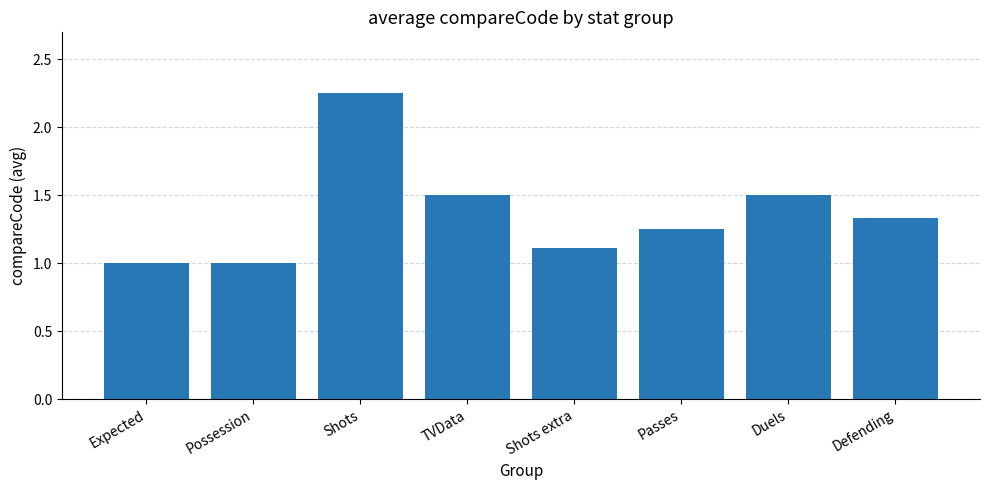

Is it true that the value at Passes is 0.3?

False